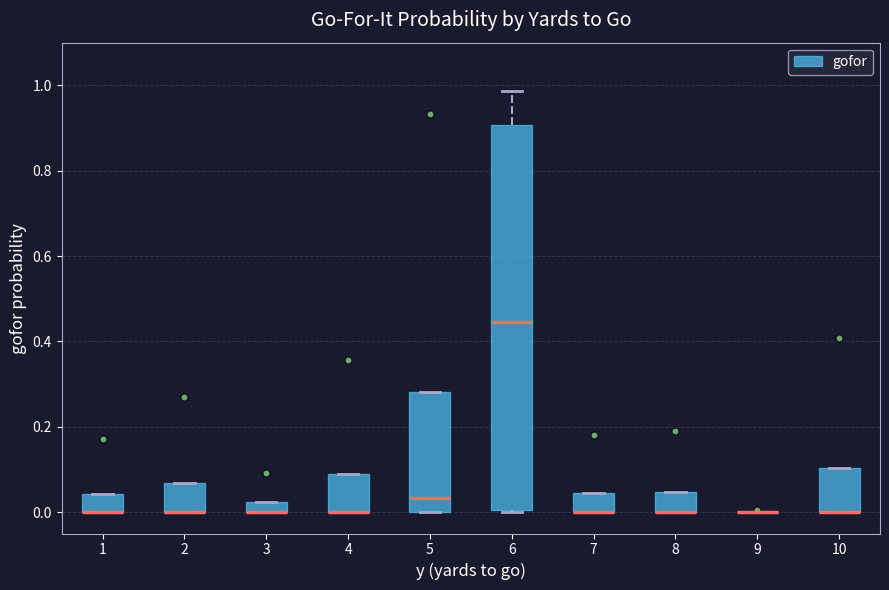

Where is the upper edge of the box at x = 7 on the y-axis? The values are not printed on the chart, so give them approximately, as read against the axis.

0.04